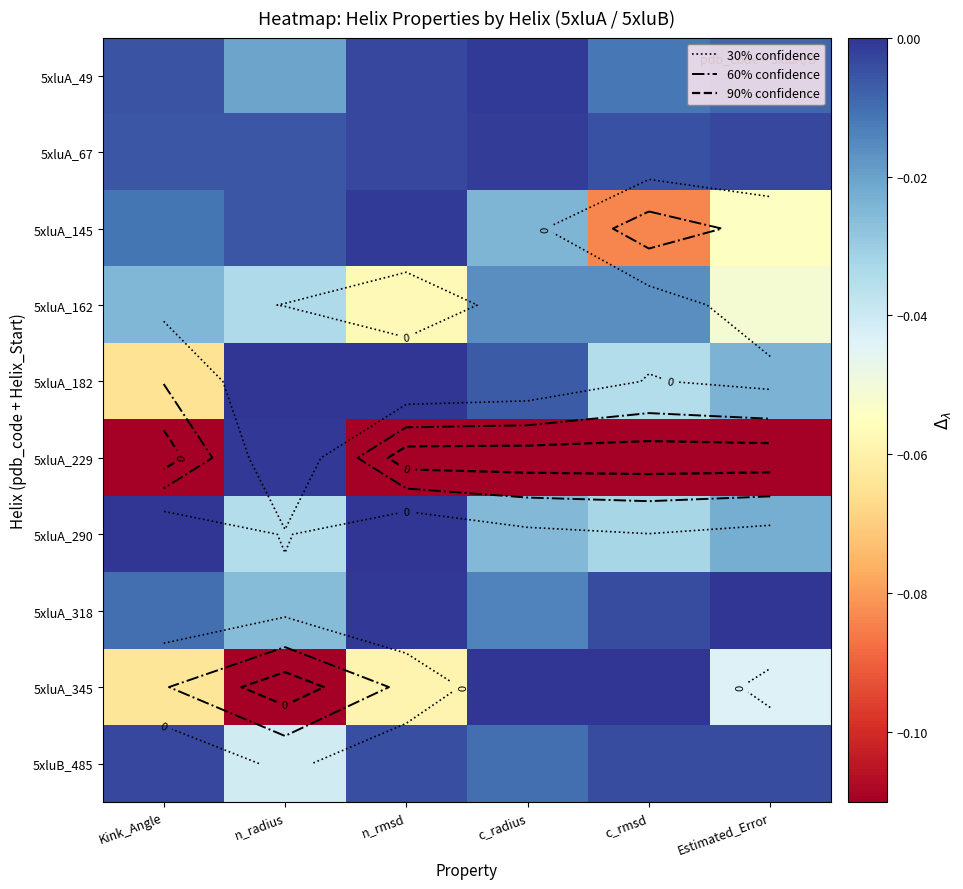

At which label does 5xluB_485 reach its peak?

Kink_Angle